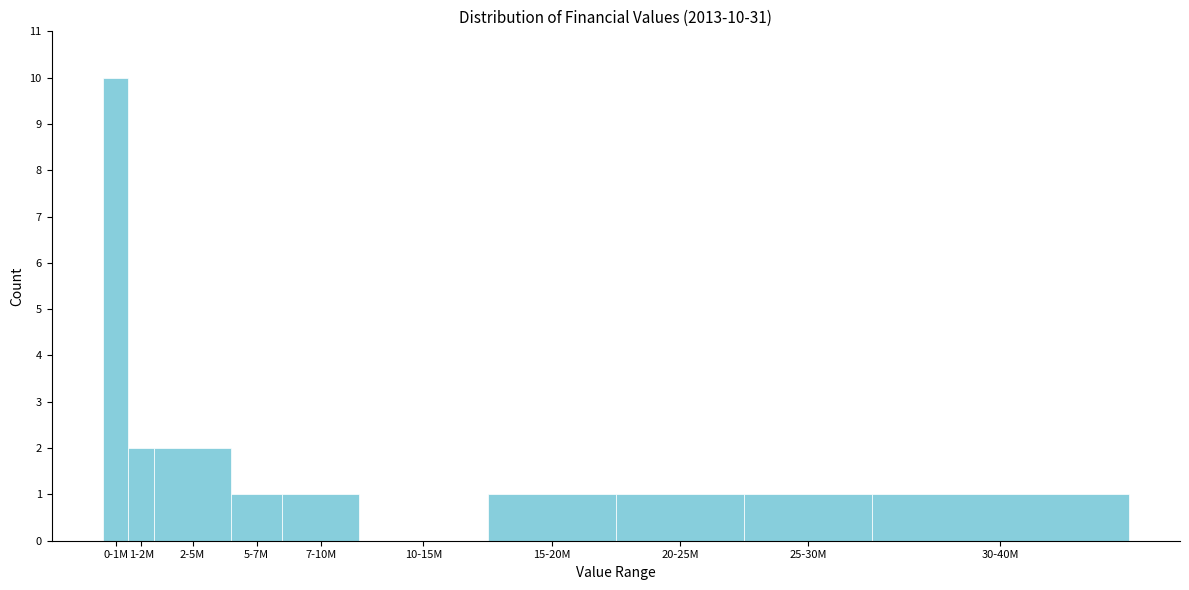

Reading left to right, transcribe all the data shown in this chart.

0-1M=10	1-2M=2	2-5M=2	5-7M=1	7-10M=1	10-15M=0	15-20M=1	20-25M=1	25-30M=1	30-40M=1